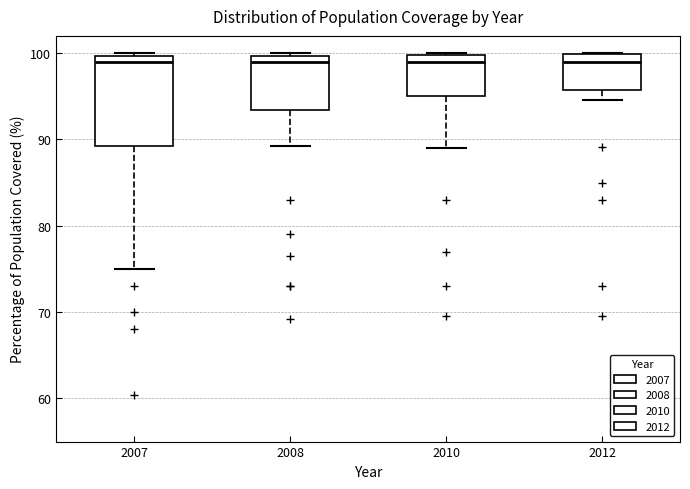

Which box is the tallest, from its lower edge to its upper edge?

2007